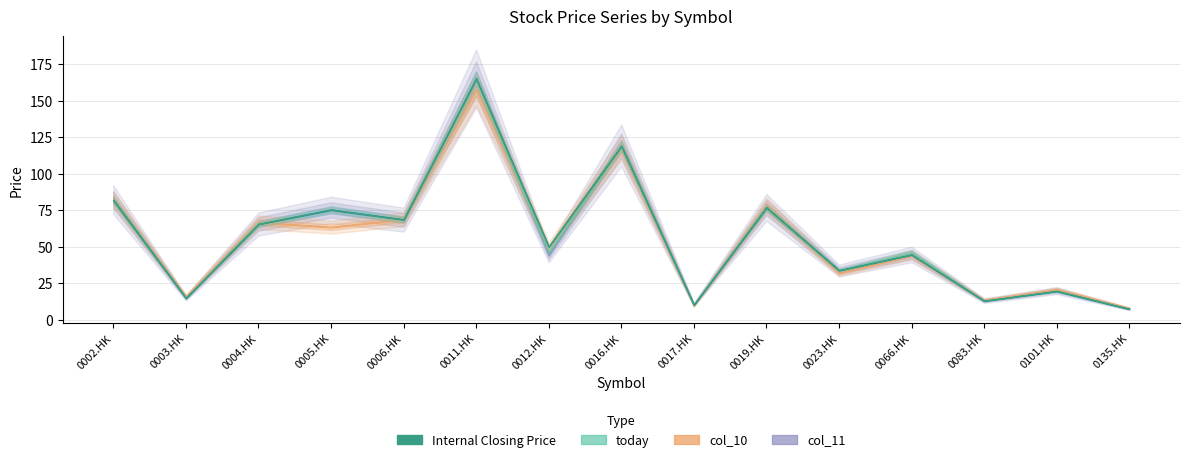

How many lines are shown in the chart?

4